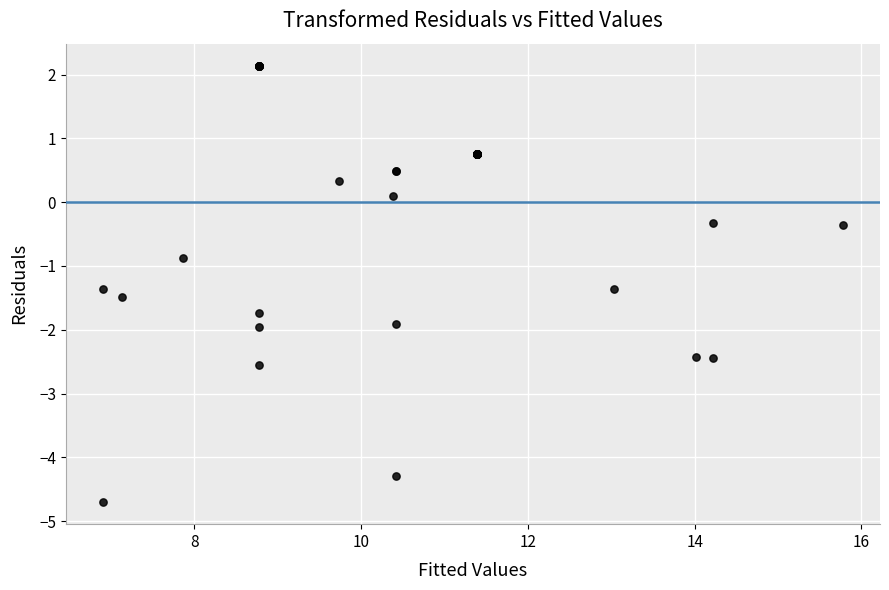

What Y value in the scatter plot is closest to -1?

-0.9